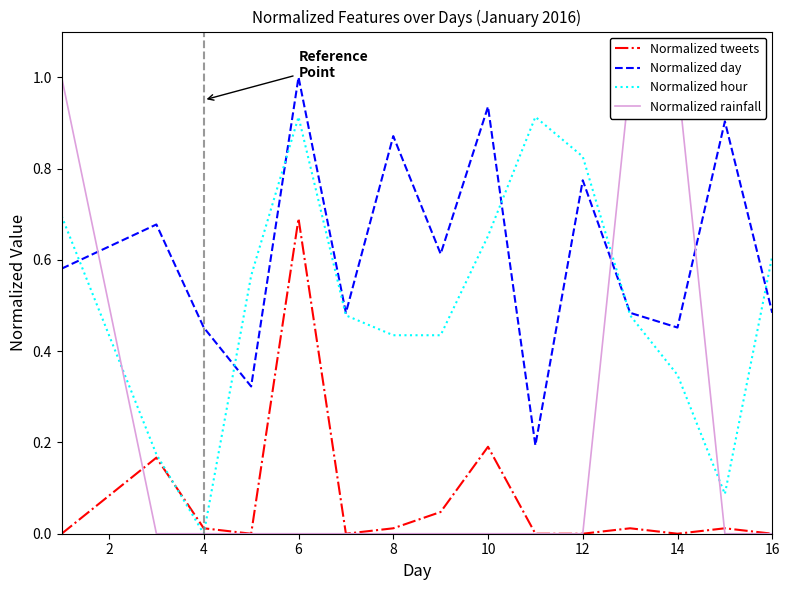

How many lines are shown in the chart?

4